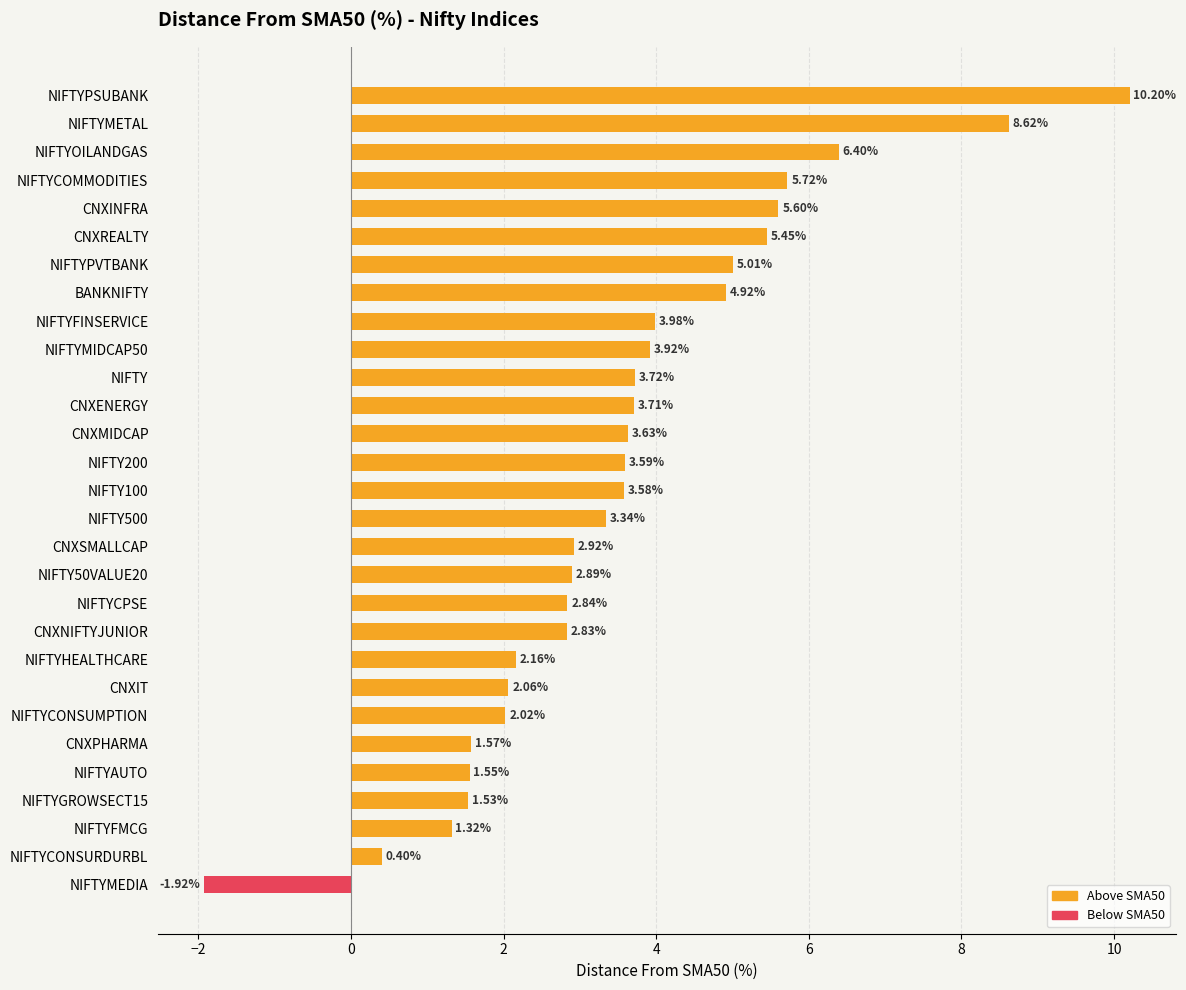

Approximately how many times larger is the value at NIFTYCPSE compared to NIFTYGROWSECT15?

1.9